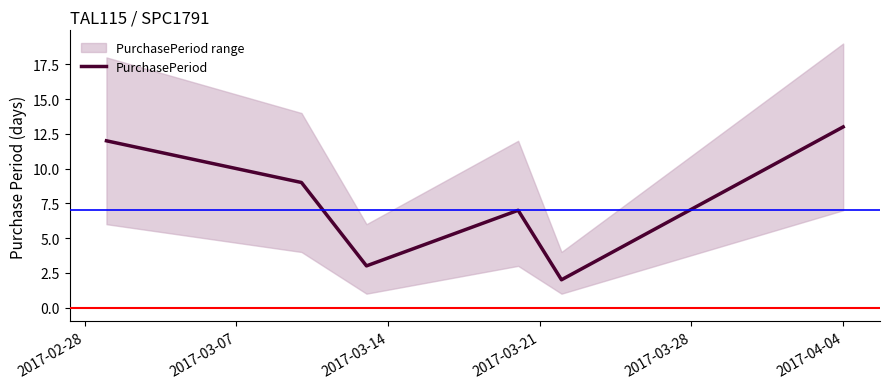

Reading left to right, transcribe all the data shown in this chart.

12	9	3	7	2	13